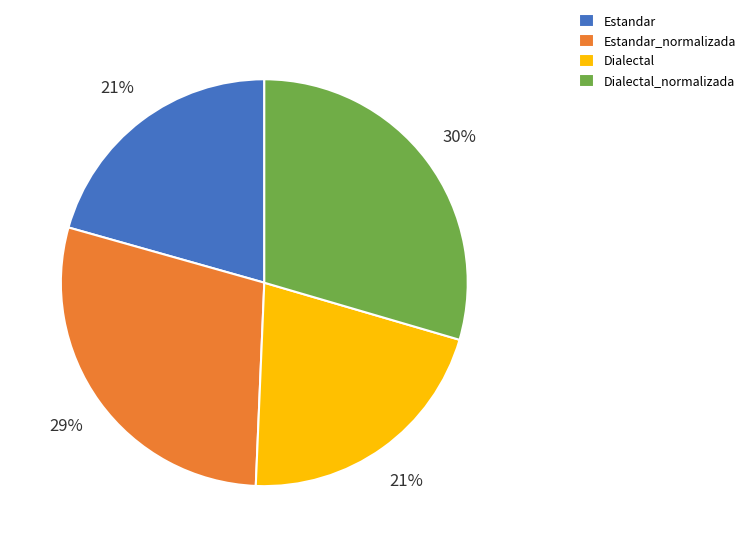

Which category has the biggest portion of the pie?

Dialectal_normalizada